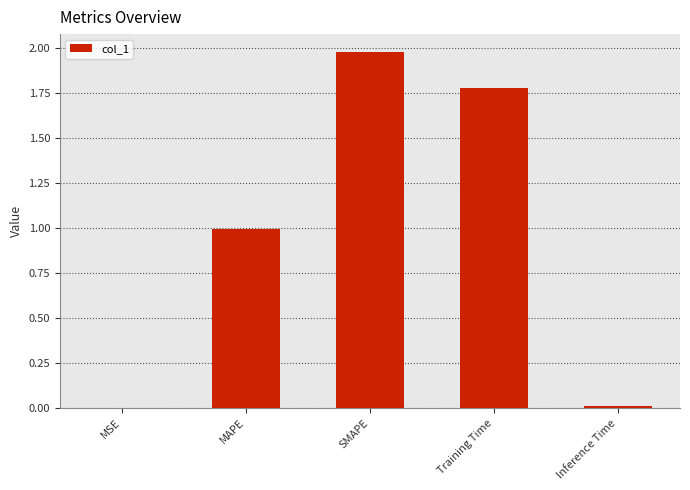

True or false: the data shows 0.0 at Inference Time.

True